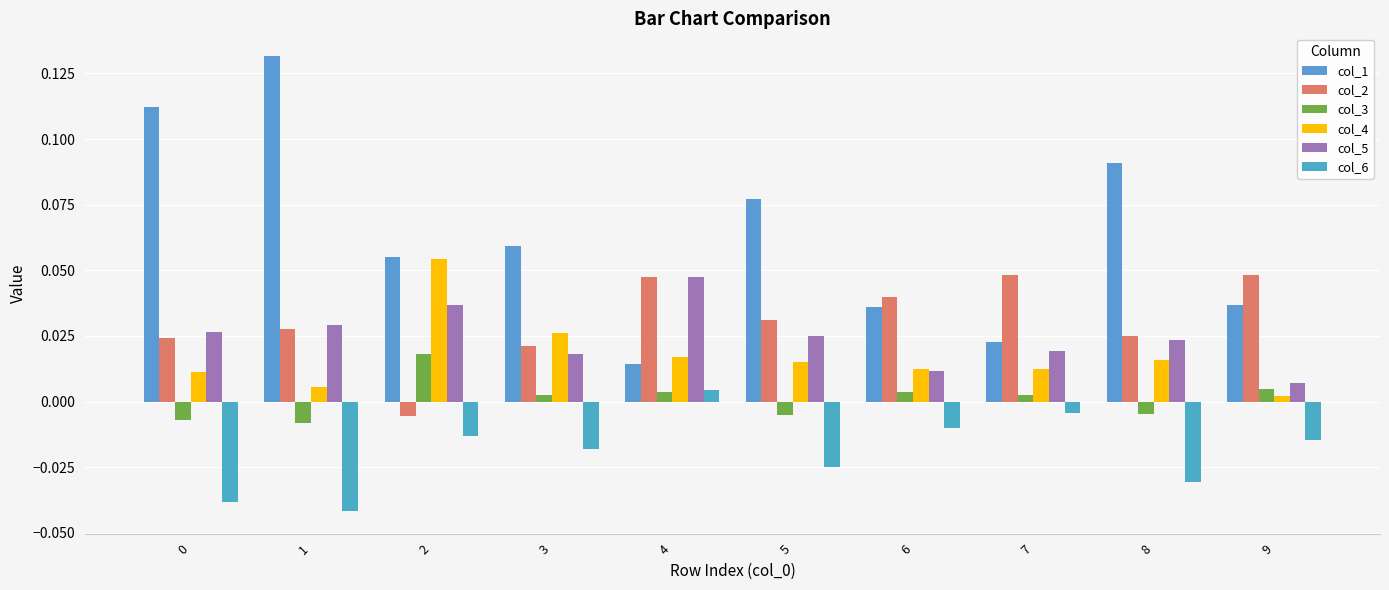

How many bars are there in total?

60